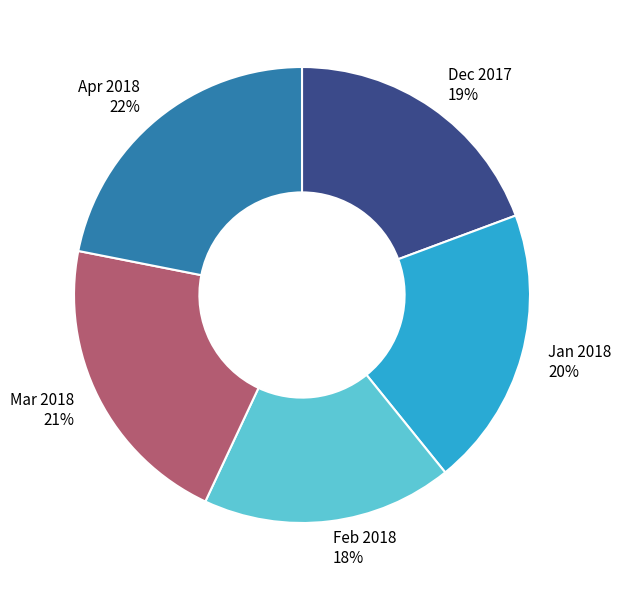

Is there a majority slice in this chart?

No